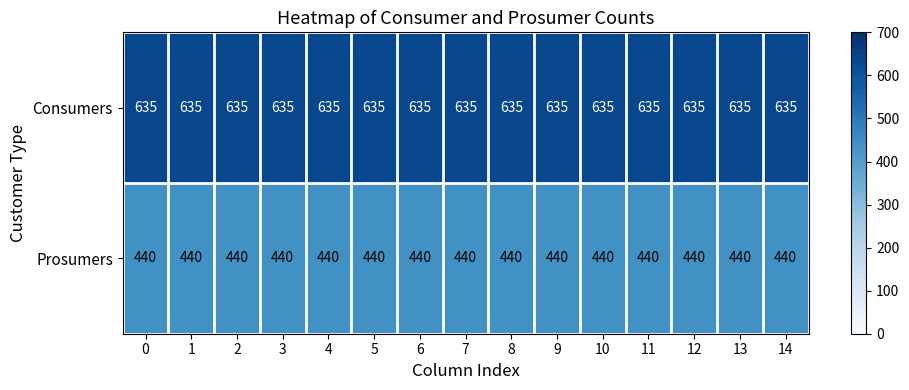

The Consumers series shows 635 at 11. True or false?

True